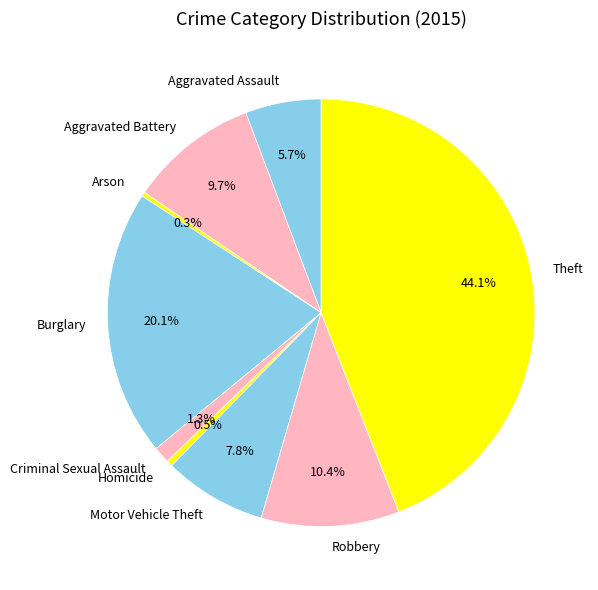

Is there any slice that represents more than half of the pie?

No